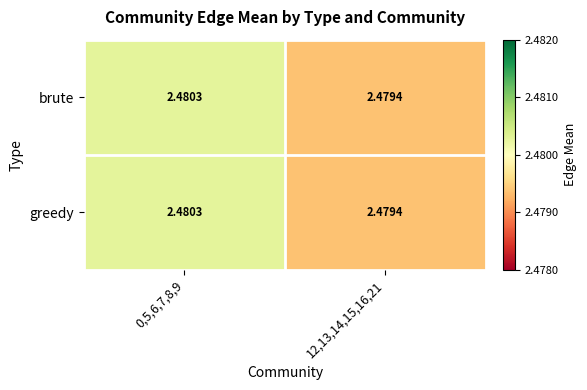

Which label corresponds to the largest value in the chart?

0,5,6,7,8,9